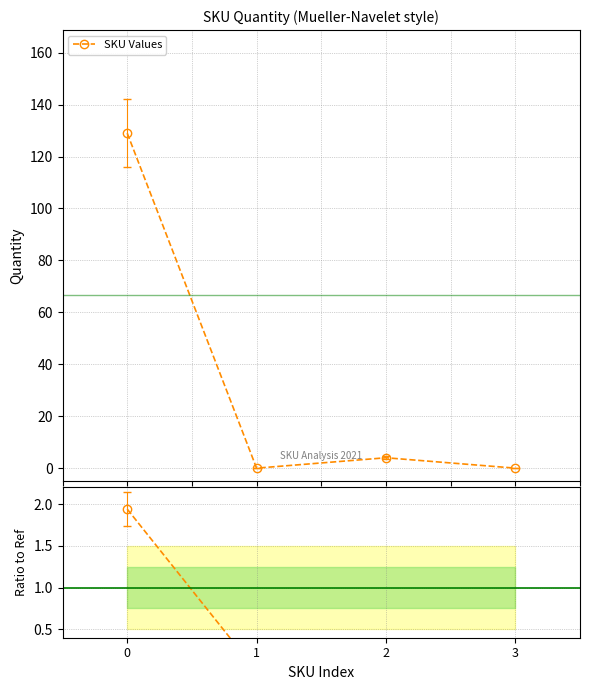

The value at 1 is 0.0. True or false?

True